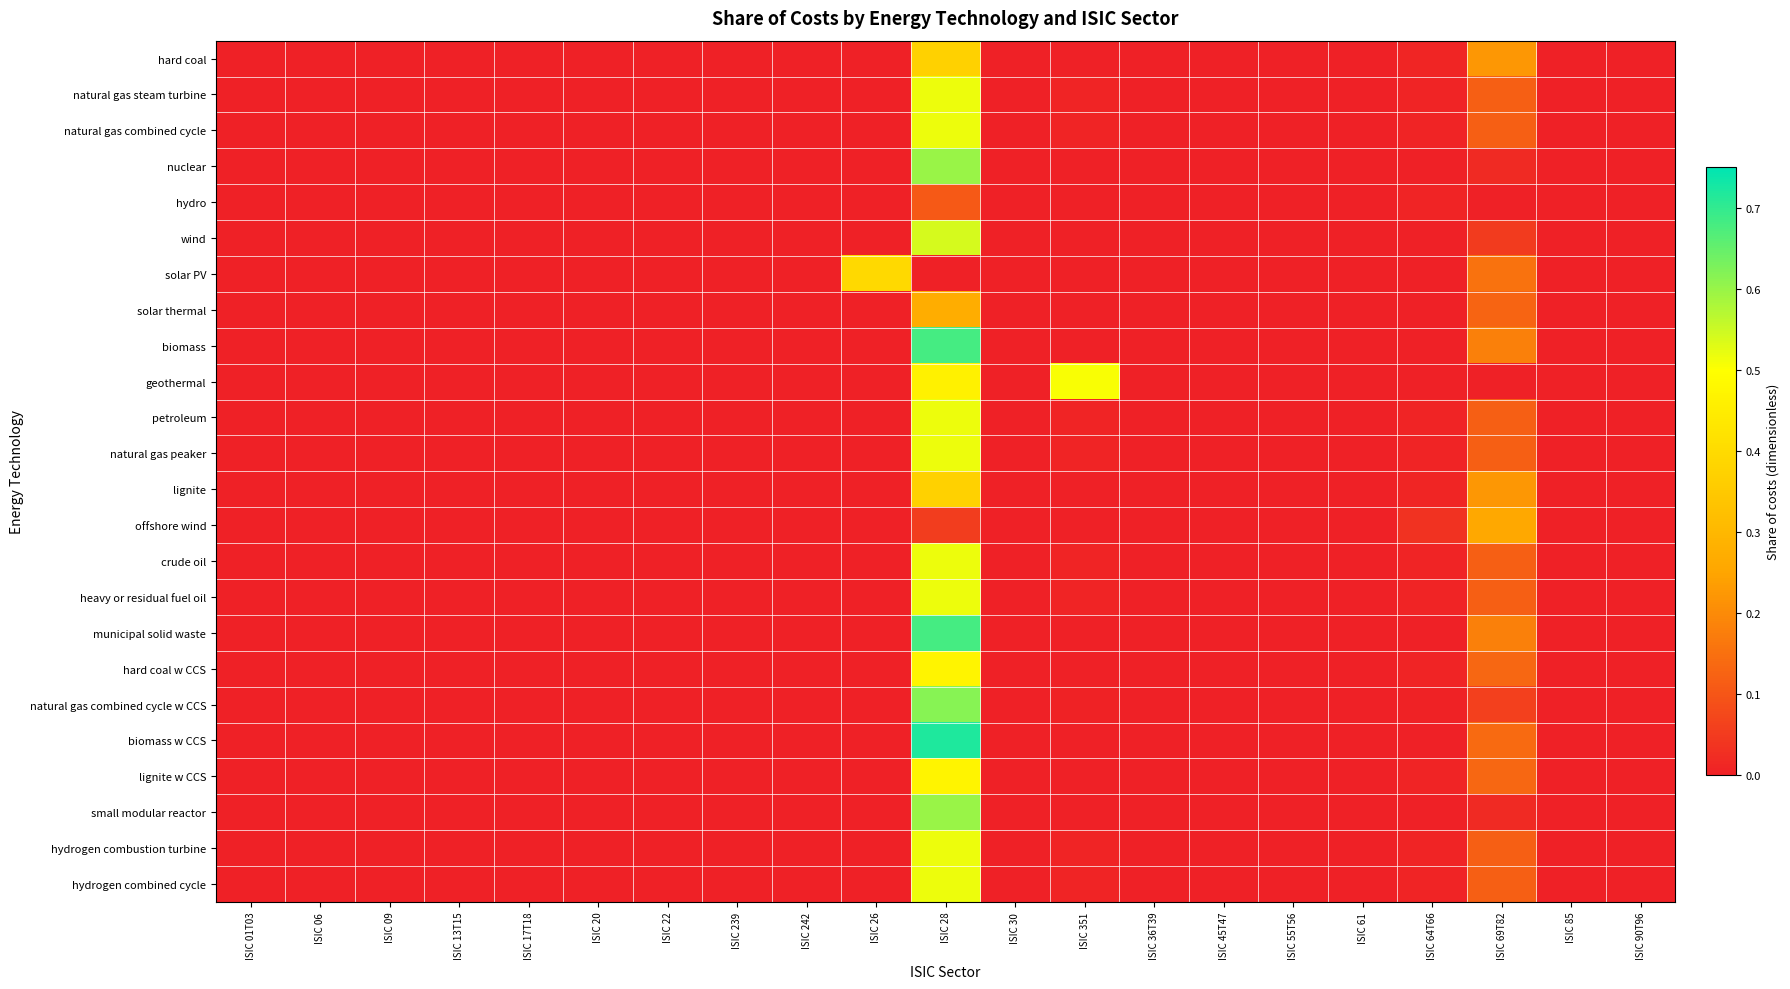

Reading left to right, transcribe all the data shown in this chart.

hard coal: ISIC 01T03=0.0	ISIC 06=0.0	ISIC 09=0.0	ISIC 13T15=0.0	ISIC 17T18=0.0	ISIC 20=0.0	ISIC 22=0.0	ISIC 239=0.0	ISIC 242=0.0	ISIC 26=0.0	ISIC 28=0.4	ISIC 30=0.0	ISIC 351=0.0	ISIC 36T39=0.0	ISIC 45T47=0.0	ISIC 55T56=0.0	ISIC 61=0.0	ISIC 64T66=0.0	ISIC 69T82=0.2	ISIC 85=0.0	ISIC 90T96=0.0
natural gas steam turbine: ISIC 01T03=0.0	ISIC 06=0.0	ISIC 09=0.0	ISIC 13T15=0.0	ISIC 17T18=0.0	ISIC 20=0.0	ISIC 22=0.0	ISIC 239=0.0	ISIC 242=0.0	ISIC 26=0.0	ISIC 28=0.5	ISIC 30=0.0	ISIC 351=0.0	ISIC 36T39=0.0	ISIC 45T47=0.0	ISIC 55T56=0.0	ISIC 61=0.0	ISIC 64T66=0.0	ISIC 69T82=0.1	ISIC 85=0.0	ISIC 90T96=0.0
natural gas combined cycle: ISIC 01T03=0.0	ISIC 06=0.0	ISIC 09=0.0	ISIC 13T15=0.0	ISIC 17T18=0.0	ISIC 20=0.0	ISIC 22=0.0	ISIC 239=0.0	ISIC 242=0.0	ISIC 26=0.0	ISIC 28=0.5	ISIC 30=0.0	ISIC 351=0.0	ISIC 36T39=0.0	ISIC 45T47=0.0	ISIC 55T56=0.0	ISIC 61=0.0	ISIC 64T66=0.0	ISIC 69T82=0.1	ISIC 85=0.0	ISIC 90T96=0.0
nuclear: ISIC 01T03=0.0	ISIC 06=0.0	ISIC 09=0.0	ISIC 13T15=0.0	ISIC 17T18=0.0	ISIC 20=0.0	ISIC 22=0.0	ISIC 239=0.0	ISIC 242=0.0	ISIC 26=0.0	ISIC 28=0.6	ISIC 30=0.0	ISIC 351=0.0	ISIC 36T39=0.0	ISIC 45T47=0.0	ISIC 55T56=0.0	ISIC 61=0.0	ISIC 64T66=0.0	ISIC 69T82=0.0	ISIC 85=0.0	ISIC 90T96=0.0
hydro: ISIC 01T03=0.0	ISIC 06=0.0	ISIC 09=0.0	ISIC 13T15=0.0	ISIC 17T18=0.0	ISIC 20=0.0	ISIC 22=0.0	ISIC 239=0.0	ISIC 242=0.0	ISIC 26=0.0	ISIC 28=0.1	ISIC 30=0.0	ISIC 351=0.0	ISIC 36T39=0.0	ISIC 45T47=0.0	ISIC 55T56=0.0	ISIC 61=0.0	ISIC 64T66=0.0	ISIC 69T82=0.0	ISIC 85=0.0	ISIC 90T96=0.0
wind: ISIC 01T03=0.0	ISIC 06=0.0	ISIC 09=0.0	ISIC 13T15=0.0	ISIC 17T18=0.0	ISIC 20=0.0	ISIC 22=0.0	ISIC 239=0.0	ISIC 242=0.0	ISIC 26=0.0	ISIC 28=0.5	ISIC 30=0.0	ISIC 351=0.0	ISIC 36T39=0.0	ISIC 45T47=0.0	ISIC 55T56=0.0	ISIC 61=0.0	ISIC 64T66=0.0	ISIC 69T82=0.1	ISIC 85=0.0	ISIC 90T96=0.0
solar PV: ISIC 01T03=0.0	ISIC 06=0.0	ISIC 09=0.0	ISIC 13T15=0.0	ISIC 17T18=0.0	ISIC 20=0.0	ISIC 22=0.0	ISIC 239=0.0	ISIC 242=0.0	ISIC 26=0.4	ISIC 28=0.0	ISIC 30=0.0	ISIC 351=0.0	ISIC 36T39=0.0	ISIC 45T47=0.0	ISIC 55T56=0.0	ISIC 61=0.0	ISIC 64T66=0.0	ISIC 69T82=0.2	ISIC 85=0.0	ISIC 90T96=0.0
solar thermal: ISIC 01T03=0.0	ISIC 06=0.0	ISIC 09=0.0	ISIC 13T15=0.0	ISIC 17T18=0.0	ISIC 20=0.0	ISIC 22=0.0	ISIC 239=0.0	ISIC 242=0.0	ISIC 26=0.0	ISIC 28=0.3	ISIC 30=0.0	ISIC 351=0.0	ISIC 36T39=0.0	ISIC 45T47=0.0	ISIC 55T56=0.0	ISIC 61=0.0	ISIC 64T66=0.0	ISIC 69T82=0.1	ISIC 85=0.0	ISIC 90T96=0.0
biomass: ISIC 01T03=0.0	ISIC 06=0.0	ISIC 09=0.0	ISIC 13T15=0.0	ISIC 17T18=0.0	ISIC 20=0.0	ISIC 22=0.0	ISIC 239=0.0	ISIC 242=0.0	ISIC 26=0.0	ISIC 28=0.7	ISIC 30=0.0	ISIC 351=0.0	ISIC 36T39=0.0	ISIC 45T47=0.0	ISIC 55T56=0.0	ISIC 61=0.0	ISIC 64T66=0.0	ISIC 69T82=0.2	ISIC 85=0.0	ISIC 90T96=0.0
geothermal: ISIC 01T03=0.0	ISIC 06=0.0	ISIC 09=0.0	ISIC 13T15=0.0	ISIC 17T18=0.0	ISIC 20=0.0	ISIC 22=0.0	ISIC 239=0.0	ISIC 242=0.0	ISIC 26=0.0	ISIC 28=0.5	ISIC 30=0.0	ISIC 351=0.5	ISIC 36T39=0.0	ISIC 45T47=0.0	ISIC 55T56=0.0	ISIC 61=0.0	ISIC 64T66=0.0	ISIC 69T82=0.0	ISIC 85=0.0	ISIC 90T96=0.0
petroleum: ISIC 01T03=0.0	ISIC 06=0.0	ISIC 09=0.0	ISIC 13T15=0.0	ISIC 17T18=0.0	ISIC 20=0.0	ISIC 22=0.0	ISIC 239=0.0	ISIC 242=0.0	ISIC 26=0.0	ISIC 28=0.5	ISIC 30=0.0	ISIC 351=0.0	ISIC 36T39=0.0	ISIC 45T47=0.0	ISIC 55T56=0.0	ISIC 61=0.0	ISIC 64T66=0.0	ISIC 69T82=0.1	ISIC 85=0.0	ISIC 90T96=0.0
natural gas peaker: ISIC 01T03=0.0	ISIC 06=0.0	ISIC 09=0.0	ISIC 13T15=0.0	ISIC 17T18=0.0	ISIC 20=0.0	ISIC 22=0.0	ISIC 239=0.0	ISIC 242=0.0	ISIC 26=0.0	ISIC 28=0.5	ISIC 30=0.0	ISIC 351=0.0	ISIC 36T39=0.0	ISIC 45T47=0.0	ISIC 55T56=0.0	ISIC 61=0.0	ISIC 64T66=0.0	ISIC 69T82=0.1	ISIC 85=0.0	ISIC 90T96=0.0
lignite: ISIC 01T03=0.0	ISIC 06=0.0	ISIC 09=0.0	ISIC 13T15=0.0	ISIC 17T18=0.0	ISIC 20=0.0	ISIC 22=0.0	ISIC 239=0.0	ISIC 242=0.0	ISIC 26=0.0	ISIC 28=0.4	ISIC 30=0.0	ISIC 351=0.0	ISIC 36T39=0.0	ISIC 45T47=0.0	ISIC 55T56=0.0	ISIC 61=0.0	ISIC 64T66=0.0	ISIC 69T82=0.2	ISIC 85=0.0	ISIC 90T96=0.0
offshore wind: ISIC 01T03=0.0	ISIC 06=0.0	ISIC 09=0.0	ISIC 13T15=0.0	ISIC 17T18=0.0	ISIC 20=0.0	ISIC 22=0.0	ISIC 239=0.0	ISIC 242=0.0	ISIC 26=0.0	ISIC 28=0.1	ISIC 30=0.0	ISIC 351=0.0	ISIC 36T39=0.0	ISIC 45T47=0.0	ISIC 55T56=0.0	ISIC 61=0.0	ISIC 64T66=0.0	ISIC 69T82=0.3	ISIC 85=0.0	ISIC 90T96=0.0
crude oil: ISIC 01T03=0.0	ISIC 06=0.0	ISIC 09=0.0	ISIC 13T15=0.0	ISIC 17T18=0.0	ISIC 20=0.0	ISIC 22=0.0	ISIC 239=0.0	ISIC 242=0.0	ISIC 26=0.0	ISIC 28=0.5	ISIC 30=0.0	ISIC 351=0.0	ISIC 36T39=0.0	ISIC 45T47=0.0	ISIC 55T56=0.0	ISIC 61=0.0	ISIC 64T66=0.0	ISIC 69T82=0.1	ISIC 85=0.0	ISIC 90T96=0.0
heavy or residual fuel oil: ISIC 01T03=0.0	ISIC 06=0.0	ISIC 09=0.0	ISIC 13T15=0.0	ISIC 17T18=0.0	ISIC 20=0.0	ISIC 22=0.0	ISIC 239=0.0	ISIC 242=0.0	ISIC 26=0.0	ISIC 28=0.5	ISIC 30=0.0	ISIC 351=0.0	ISIC 36T39=0.0	ISIC 45T47=0.0	ISIC 55T56=0.0	ISIC 61=0.0	ISIC 64T66=0.0	ISIC 69T82=0.1	ISIC 85=0.0	ISIC 90T96=0.0
municipal solid waste: ISIC 01T03=0.0	ISIC 06=0.0	ISIC 09=0.0	ISIC 13T15=0.0	ISIC 17T18=0.0	ISIC 20=0.0	ISIC 22=0.0	ISIC 239=0.0	ISIC 242=0.0	ISIC 26=0.0	ISIC 28=0.7	ISIC 30=0.0	ISIC 351=0.0	ISIC 36T39=0.0	ISIC 45T47=0.0	ISIC 55T56=0.0	ISIC 61=0.0	ISIC 64T66=0.0	ISIC 69T82=0.2	ISIC 85=0.0	ISIC 90T96=0.0
hard coal w CCS: ISIC 01T03=0.0	ISIC 06=0.0	ISIC 09=0.0	ISIC 13T15=0.0	ISIC 17T18=0.0	ISIC 20=0.0	ISIC 22=0.0	ISIC 239=0.0	ISIC 242=0.0	ISIC 26=0.0	ISIC 28=0.5	ISIC 30=0.0	ISIC 351=0.0	ISIC 36T39=0.0	ISIC 45T47=0.0	ISIC 55T56=0.0	ISIC 61=0.0	ISIC 64T66=0.0	ISIC 69T82=0.1	ISIC 85=0.0	ISIC 90T96=0.0
natural gas combined cycle w CCS: ISIC 01T03=0.0	ISIC 06=0.0	ISIC 09=0.0	ISIC 13T15=0.0	ISIC 17T18=0.0	ISIC 20=0.0	ISIC 22=0.0	ISIC 239=0.0	ISIC 242=0.0	ISIC 26=0.0	ISIC 28=0.6	ISIC 30=0.0	ISIC 351=0.0	ISIC 36T39=0.0	ISIC 45T47=0.0	ISIC 55T56=0.0	ISIC 61=0.0	ISIC 64T66=0.0	ISIC 69T82=0.1	ISIC 85=0.0	ISIC 90T96=0.0
biomass w CCS: ISIC 01T03=0.0	ISIC 06=0.0	ISIC 09=0.0	ISIC 13T15=0.0	ISIC 17T18=0.0	ISIC 20=0.0	ISIC 22=0.0	ISIC 239=0.0	ISIC 242=0.0	ISIC 26=0.0	ISIC 28=0.7	ISIC 30=0.0	ISIC 351=0.0	ISIC 36T39=0.0	ISIC 45T47=0.0	ISIC 55T56=0.0	ISIC 61=0.0	ISIC 64T66=0.0	ISIC 69T82=0.1	ISIC 85=0.0	ISIC 90T96=0.0
lignite w CCS: ISIC 01T03=0.0	ISIC 06=0.0	ISIC 09=0.0	ISIC 13T15=0.0	ISIC 17T18=0.0	ISIC 20=0.0	ISIC 22=0.0	ISIC 239=0.0	ISIC 242=0.0	ISIC 26=0.0	ISIC 28=0.5	ISIC 30=0.0	ISIC 351=0.0	ISIC 36T39=0.0	ISIC 45T47=0.0	ISIC 55T56=0.0	ISIC 61=0.0	ISIC 64T66=0.0	ISIC 69T82=0.1	ISIC 85=0.0	ISIC 90T96=0.0
small modular reactor: ISIC 01T03=0.0	ISIC 06=0.0	ISIC 09=0.0	ISIC 13T15=0.0	ISIC 17T18=0.0	ISIC 20=0.0	ISIC 22=0.0	ISIC 239=0.0	ISIC 242=0.0	ISIC 26=0.0	ISIC 28=0.6	ISIC 30=0.0	ISIC 351=0.0	ISIC 36T39=0.0	ISIC 45T47=0.0	ISIC 55T56=0.0	ISIC 61=0.0	ISIC 64T66=0.0	ISIC 69T82=0.0	ISIC 85=0.0	ISIC 90T96=0.0
hydrogen combustion turbine: ISIC 01T03=0.0	ISIC 06=0.0	ISIC 09=0.0	ISIC 13T15=0.0	ISIC 17T18=0.0	ISIC 20=0.0	ISIC 22=0.0	ISIC 239=0.0	ISIC 242=0.0	ISIC 26=0.0	ISIC 28=0.5	ISIC 30=0.0	ISIC 351=0.0	ISIC 36T39=0.0	ISIC 45T47=0.0	ISIC 55T56=0.0	ISIC 61=0.0	ISIC 64T66=0.0	ISIC 69T82=0.1	ISIC 85=0.0	ISIC 90T96=0.0
hydrogen combined cycle: ISIC 01T03=0.0	ISIC 06=0.0	ISIC 09=0.0	ISIC 13T15=0.0	ISIC 17T18=0.0	ISIC 20=0.0	ISIC 22=0.0	ISIC 239=0.0	ISIC 242=0.0	ISIC 26=0.0	ISIC 28=0.5	ISIC 30=0.0	ISIC 351=0.0	ISIC 36T39=0.0	ISIC 45T47=0.0	ISIC 55T56=0.0	ISIC 61=0.0	ISIC 64T66=0.0	ISIC 69T82=0.1	ISIC 85=0.0	ISIC 90T96=0.0